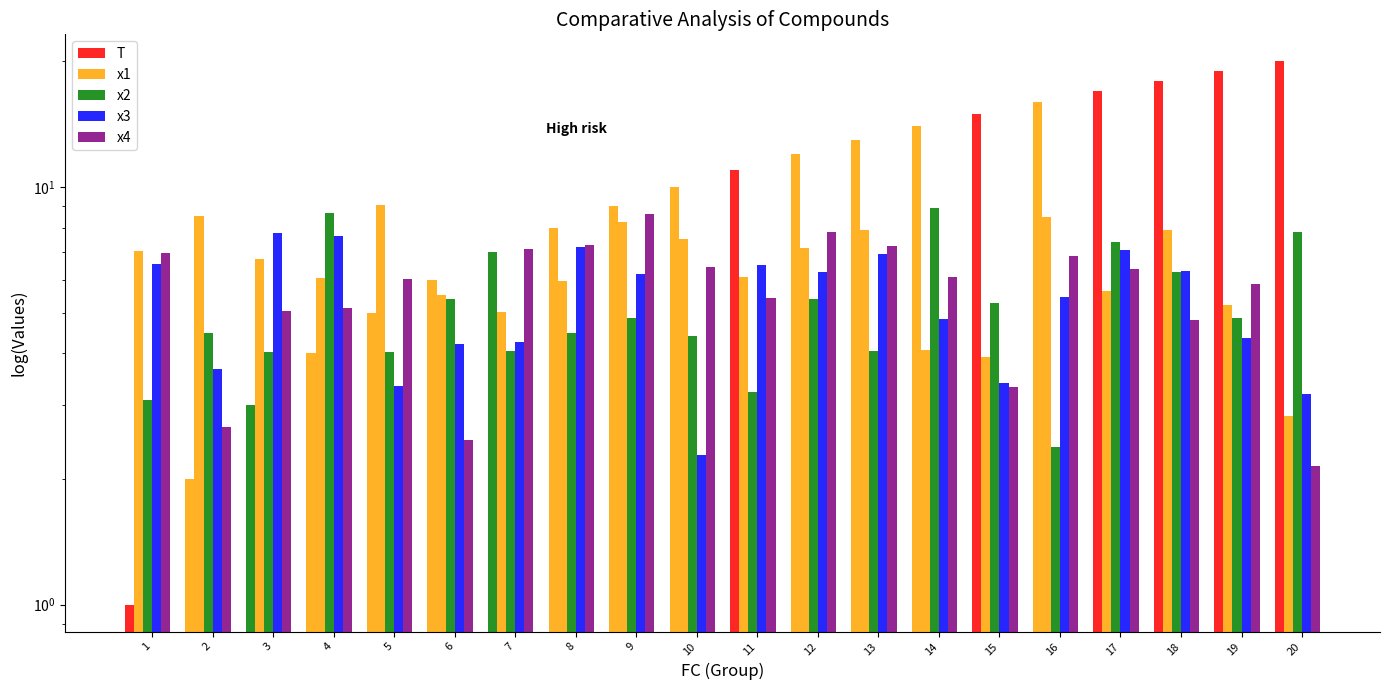

What is the difference between the highest and lowest values at 1?

6.0